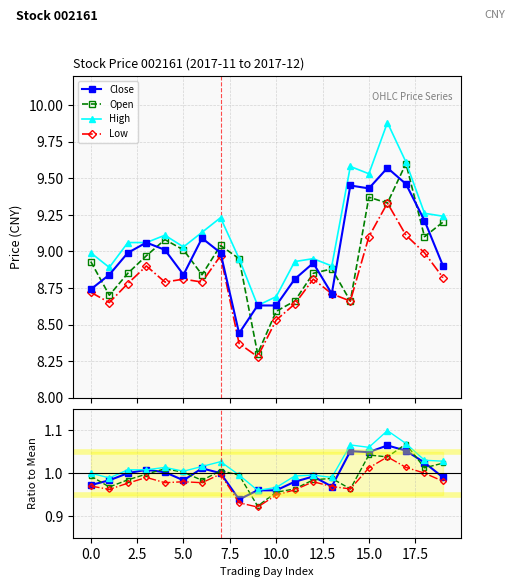

Where is the first local minimum for Low?

2017-11-24